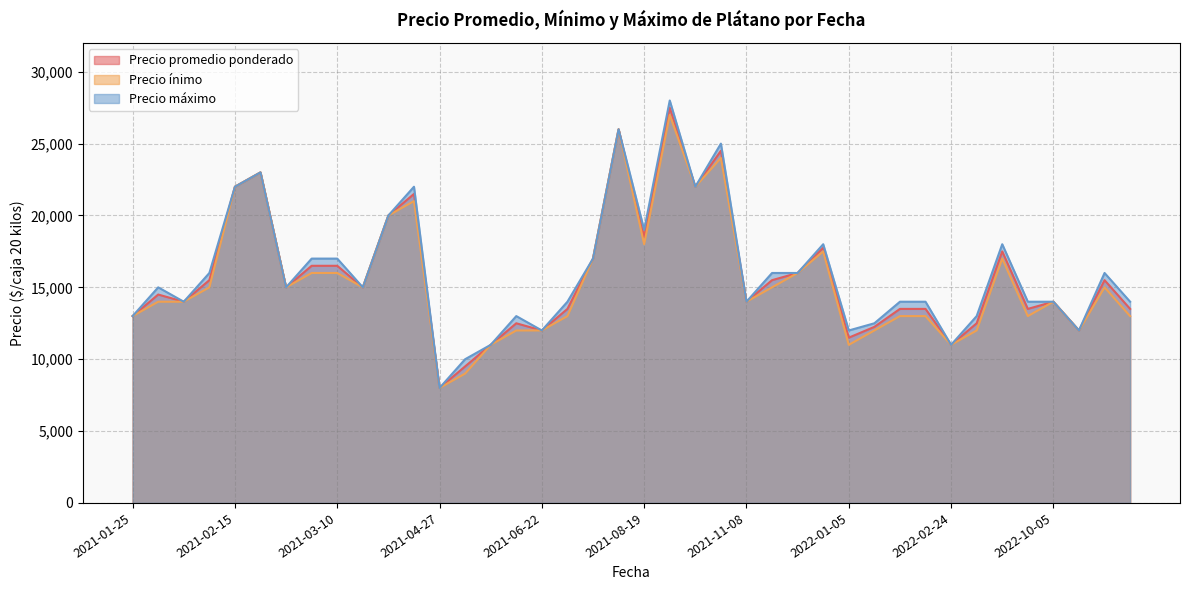

True or false: Precio ínimo has a value of 2966 at 2021-02-08.

False